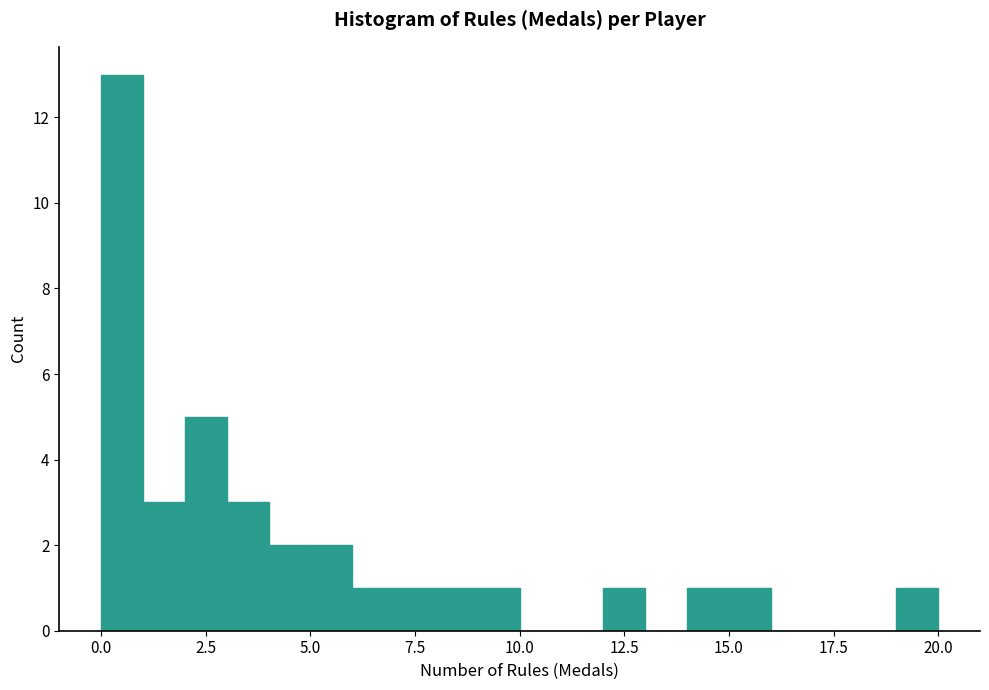

Around what value on the x-axis is the tallest bar? Give the approximate position of its centre, as read against the axis.

0.5